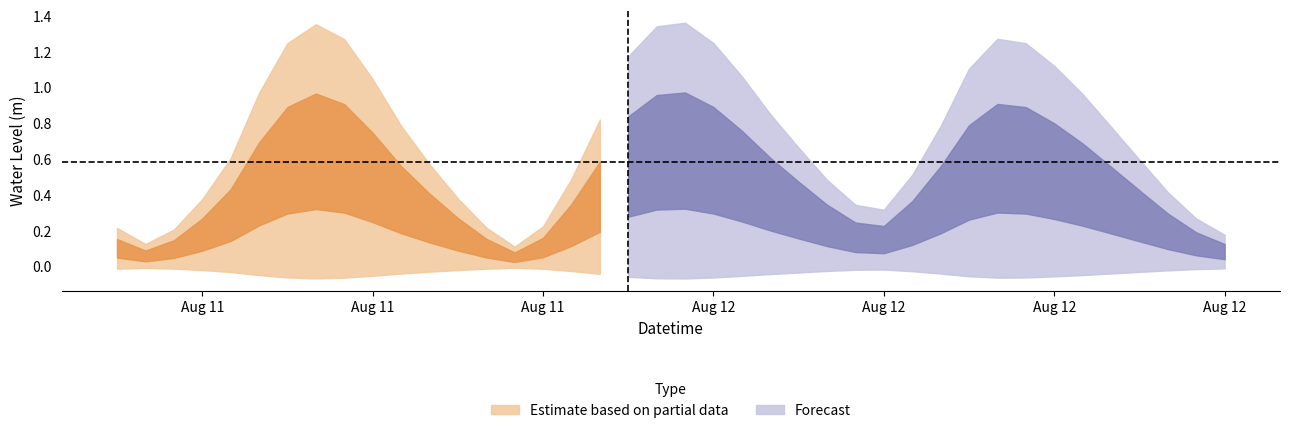

Is it true that the value at 2024-08-11 07:00:00 is 0.1?

True